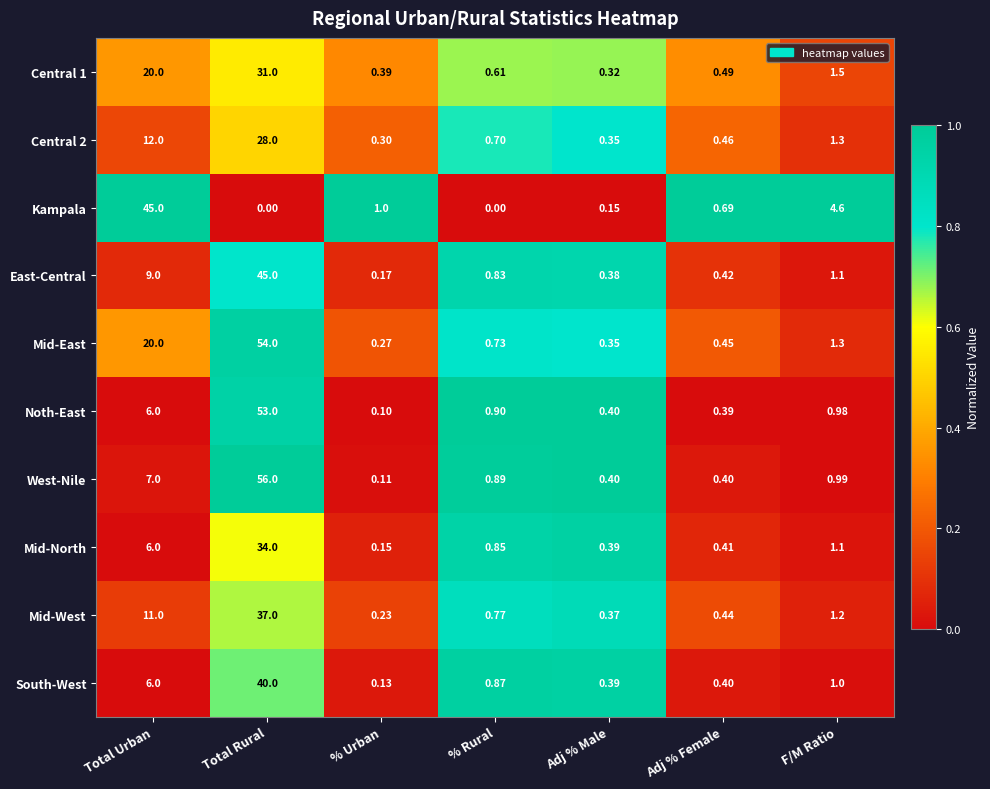

At which category is the sum across all series the highest?

Total Rural